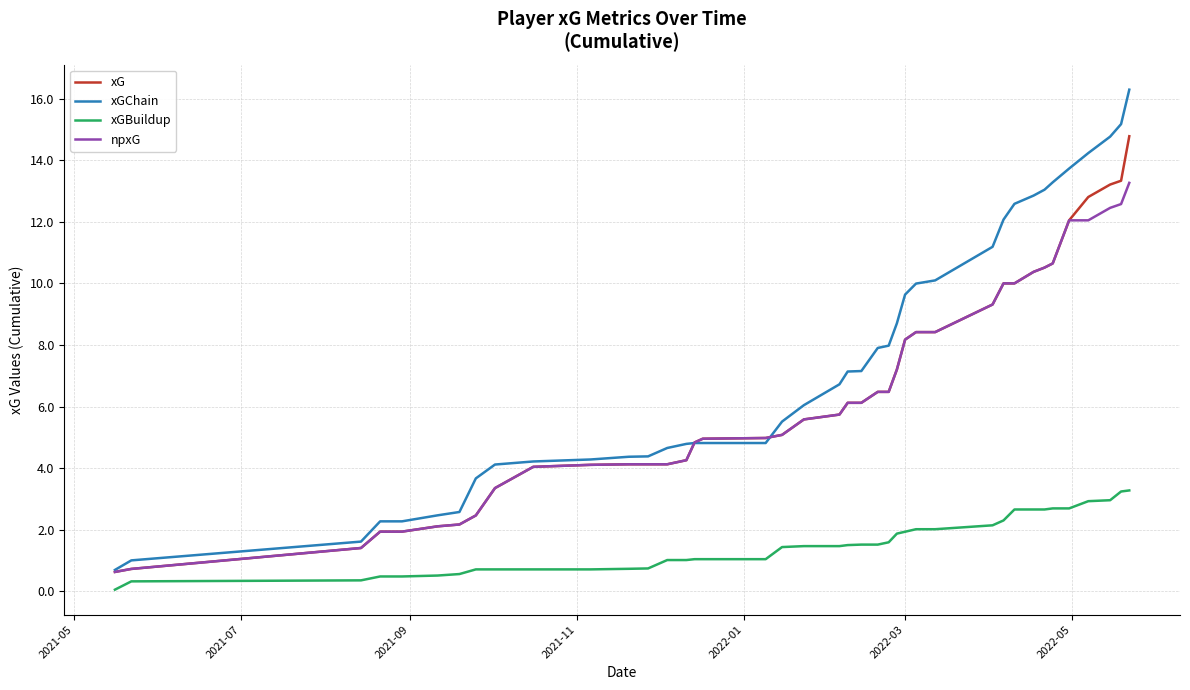

List the series in order of their peak value, lowest first.

xGBuildup, npxG, xG, xGChain